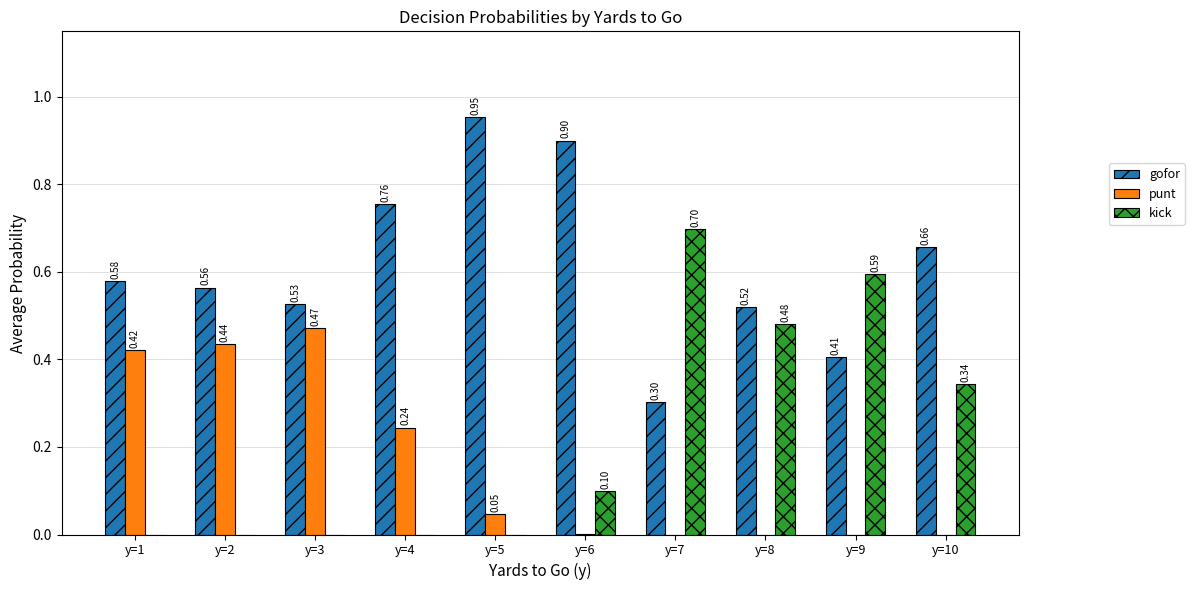

How many values in kick are above zero?

5